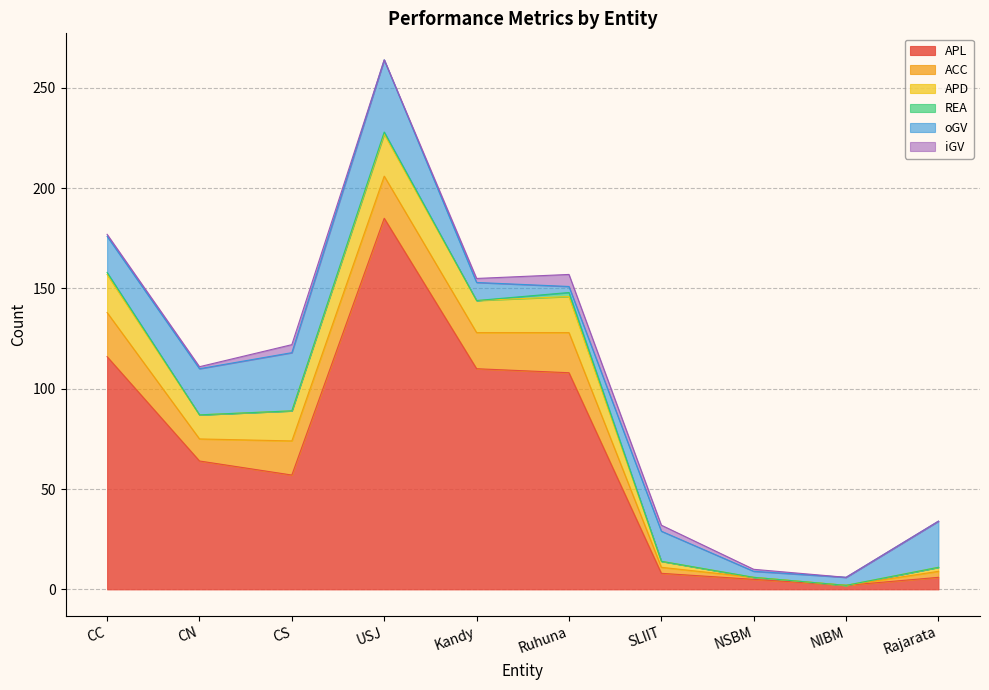

Rank the series at Ruhuna from highest to lowest value.

APL, ACC, APD, iGV, oGV, REA